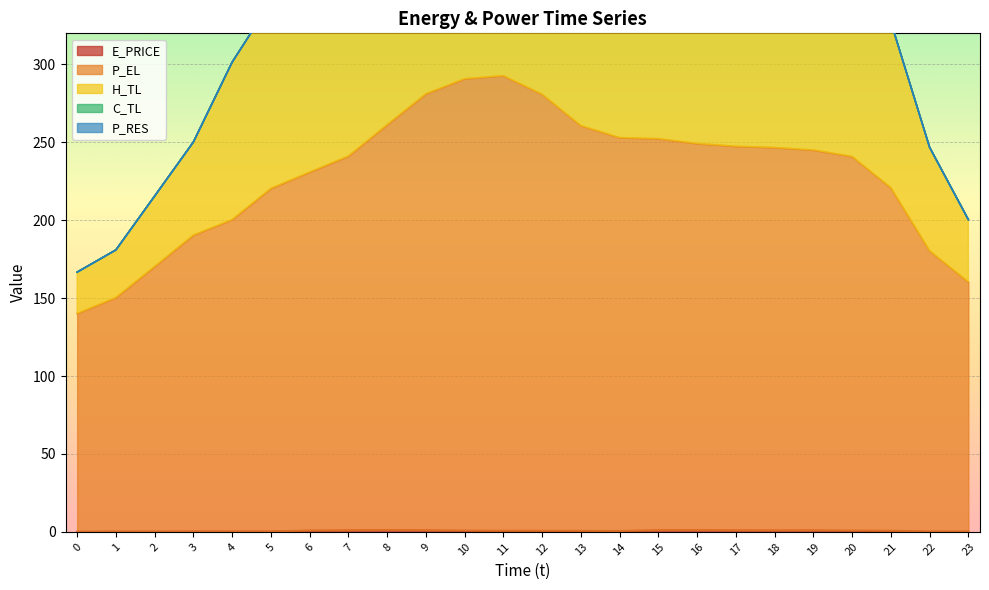

Is it true that P_EL equals 190.1 at 9?

False